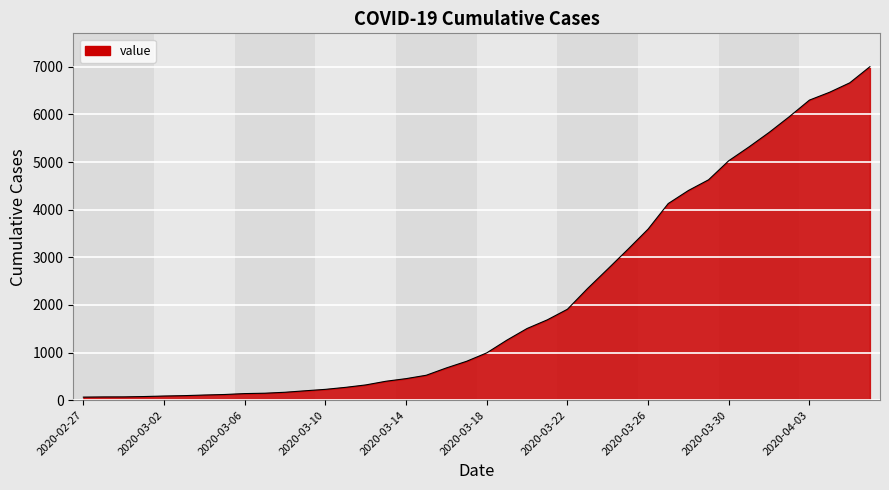

What is the difference between the maximum and minimum values?

6939